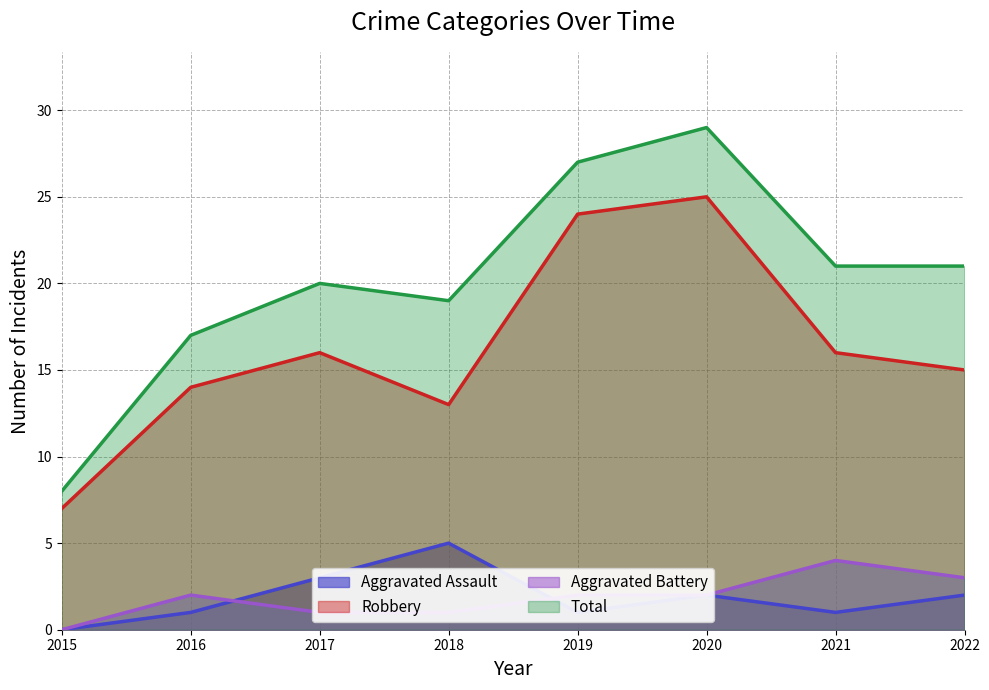

The Total series shows 21 at 2022. True or false?

True